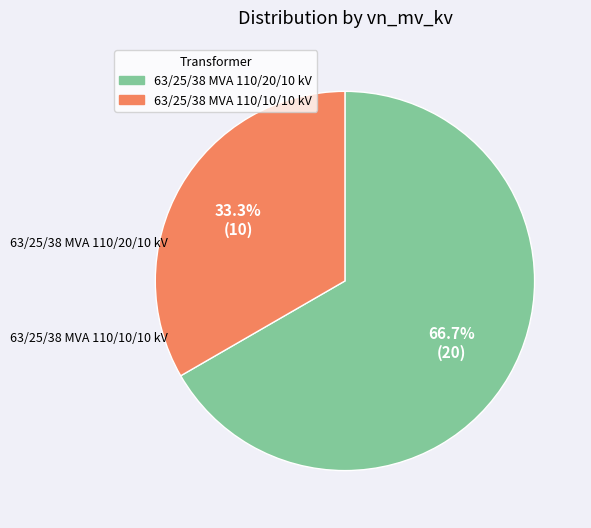

Count the number of slices in the pie.

2